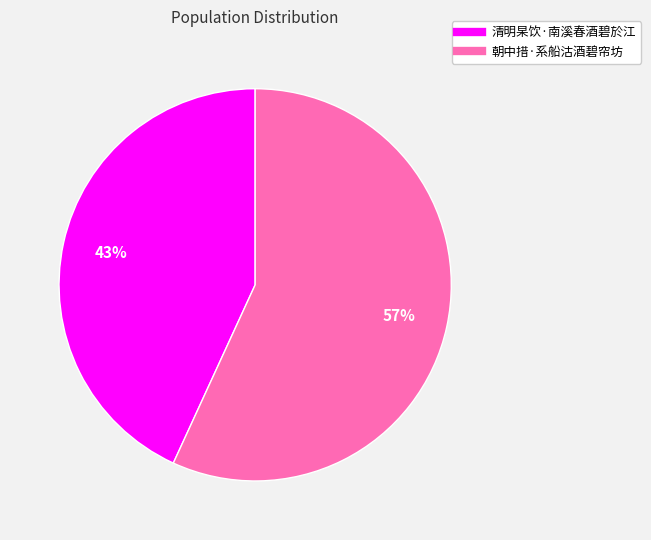

Is the sum of 朝中措·系船沽酒碧帘坊 and 清明杲饮·南溪春酒碧於江 greater than half?

Yes